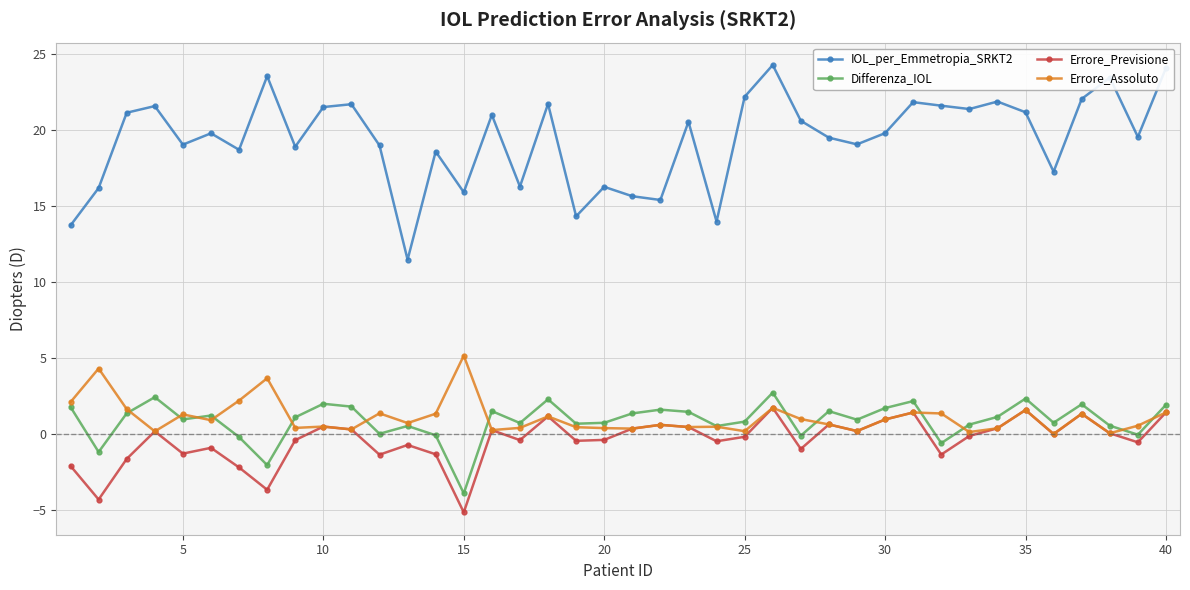

True or false: IOL_per_Emmetropia_SRKT2 and Errore_Previsione cross at least once.

False